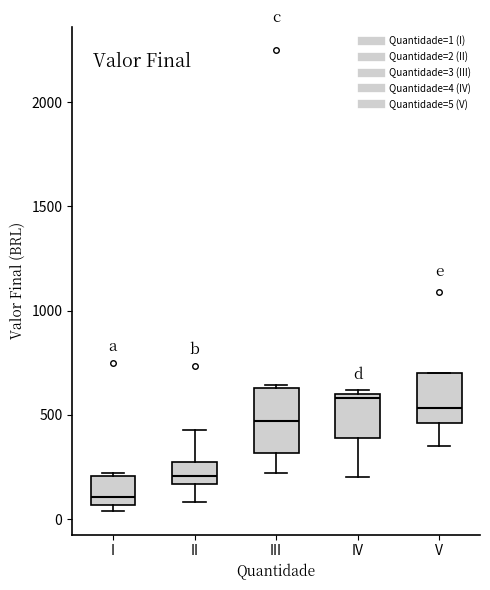

Which box is the tallest, from its lower edge to its upper edge?

III